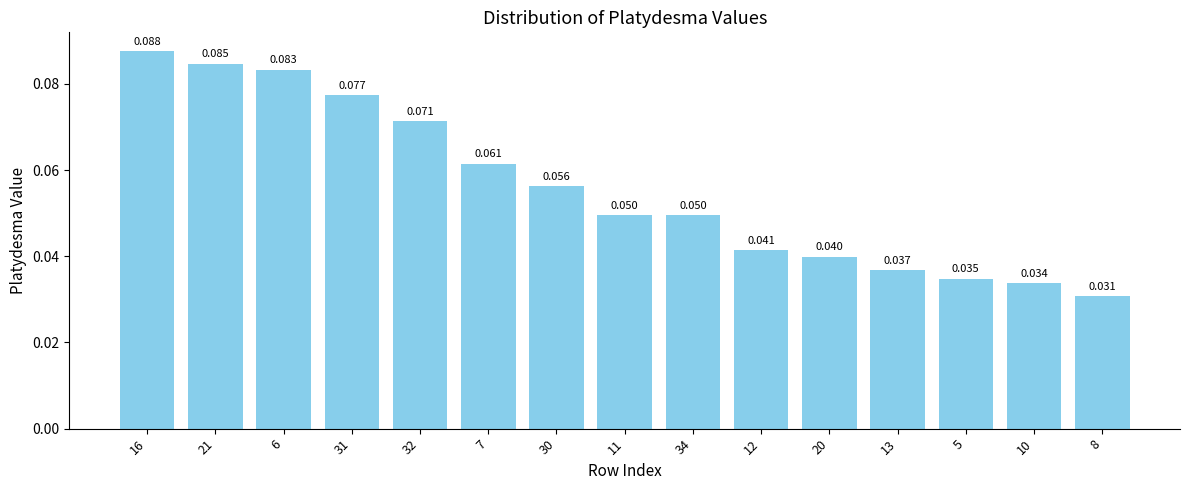

How many values are between 0 and 1?

15